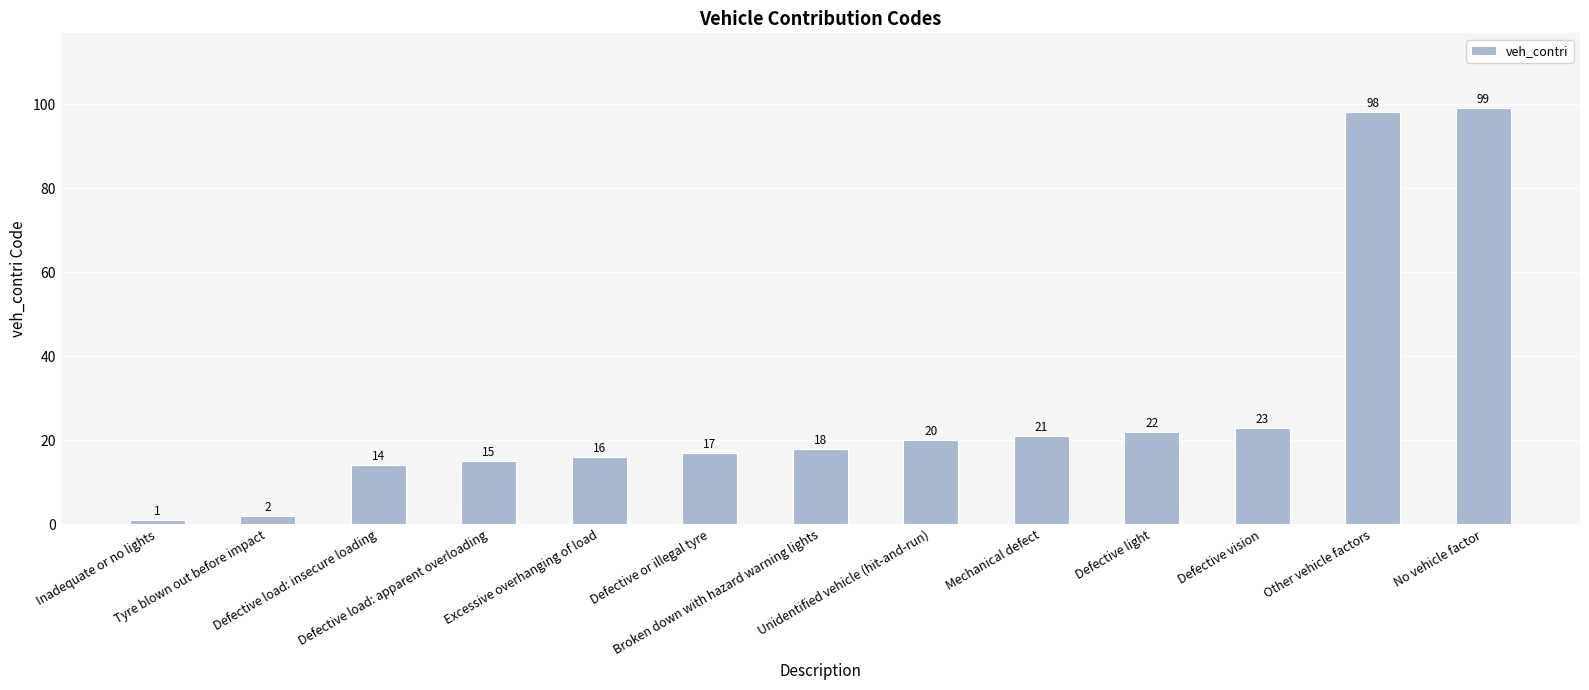

How many values are below 18?

6